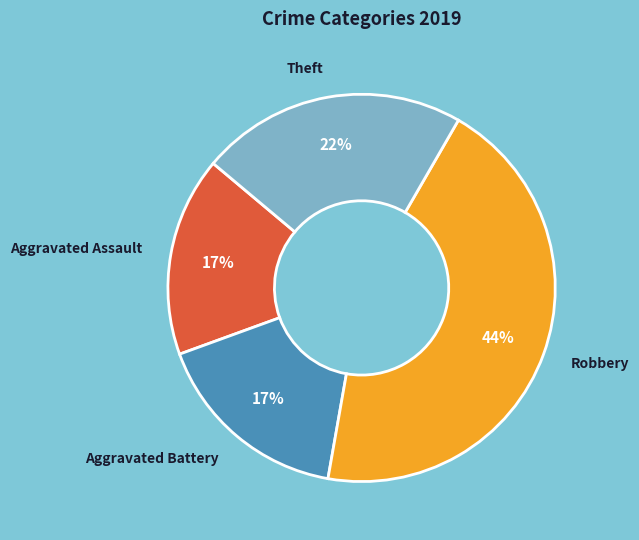

Combined, do Theft and Robbery account for over 50%?

Yes